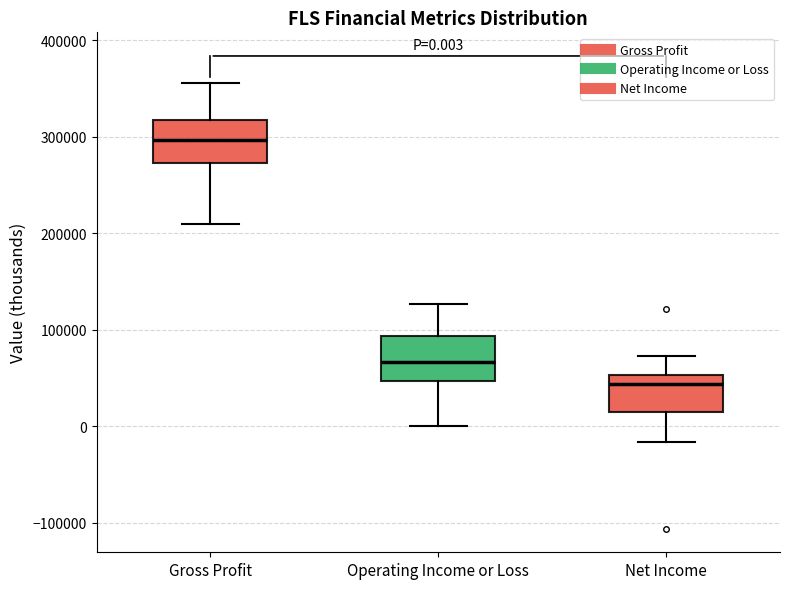

Which box has the highest median line?

Gross Profit